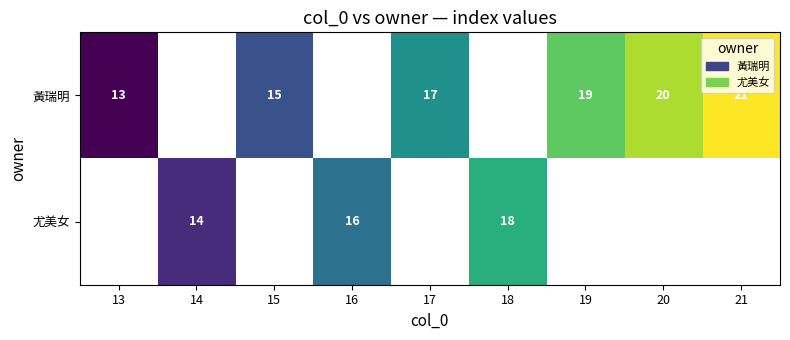

The 黃瑞明 series shows 29.5 at 21. True or false?

False